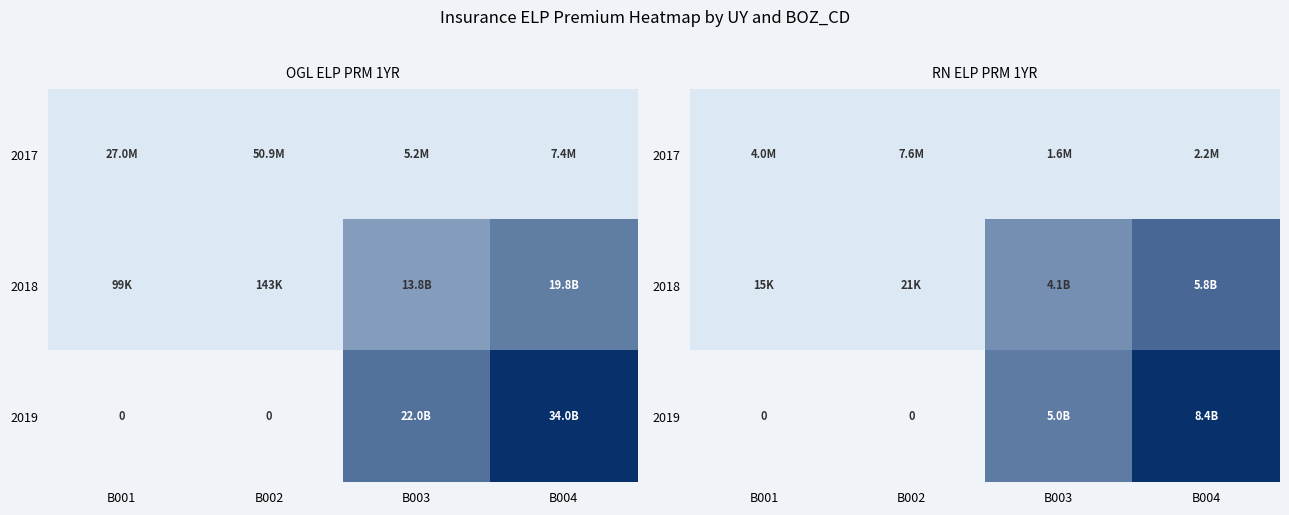

What is the minimum value for 2017?

1568654.0